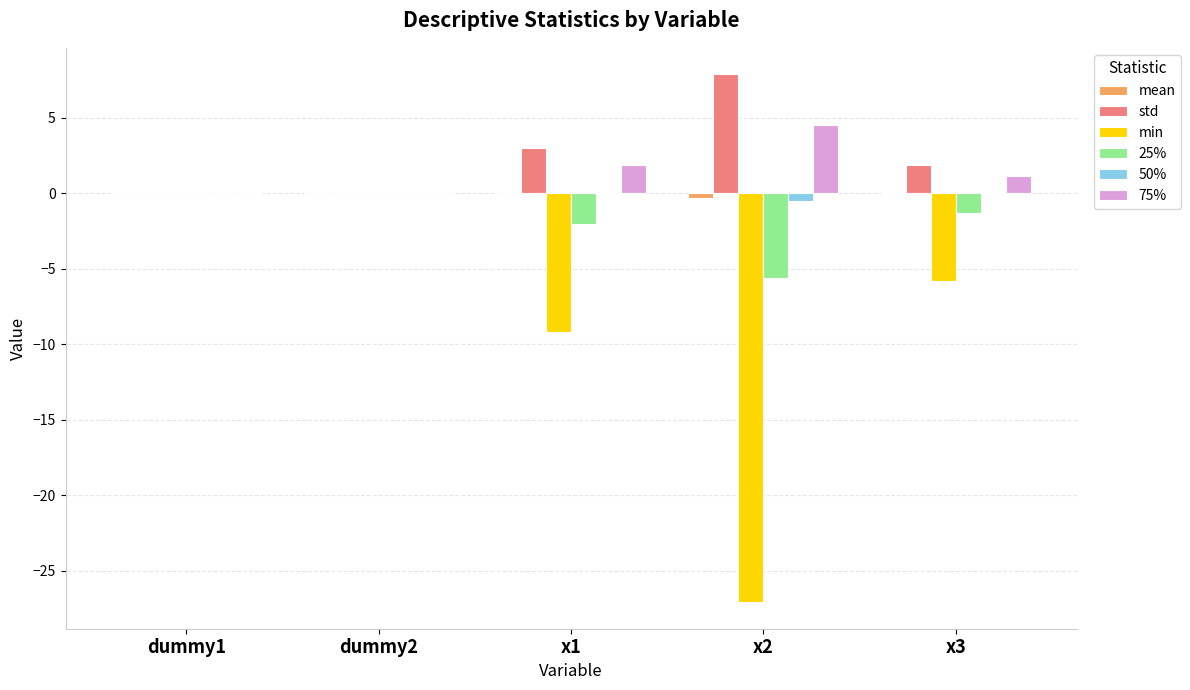

Is the value of std at x2 greater than the value of min at x1?

Yes